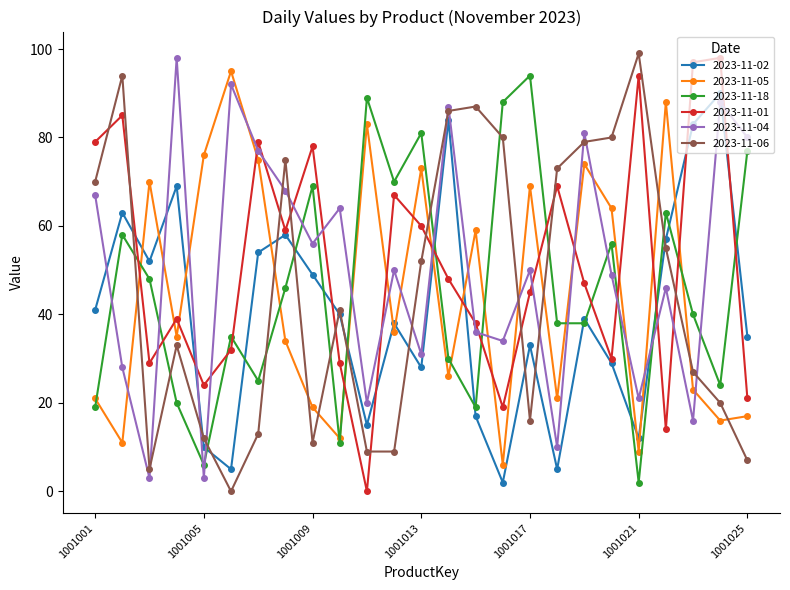

What is the greatest value displayed?

99